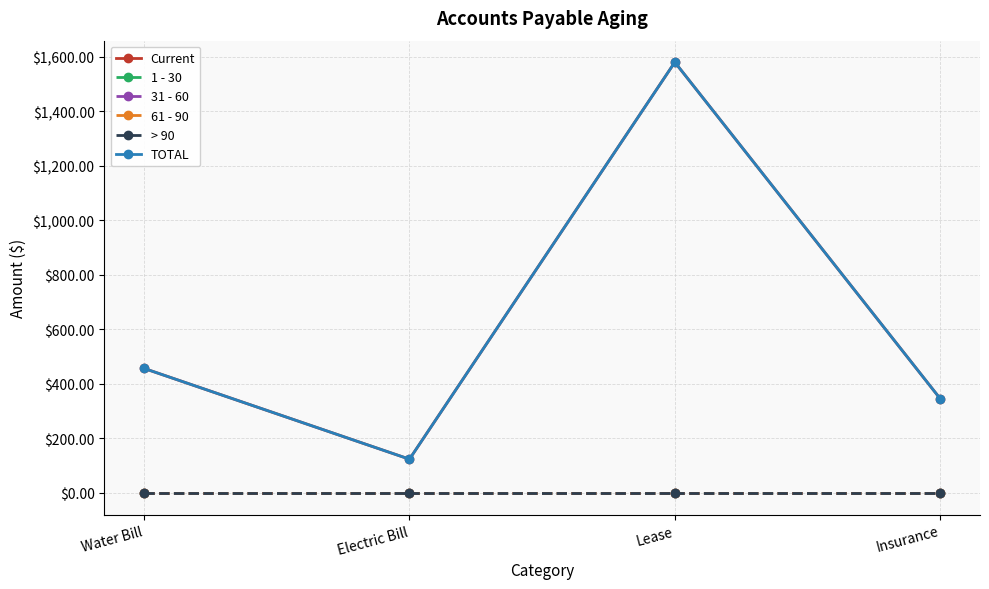

What is the difference between the Current values at Water Bill and Insurance?

110.9